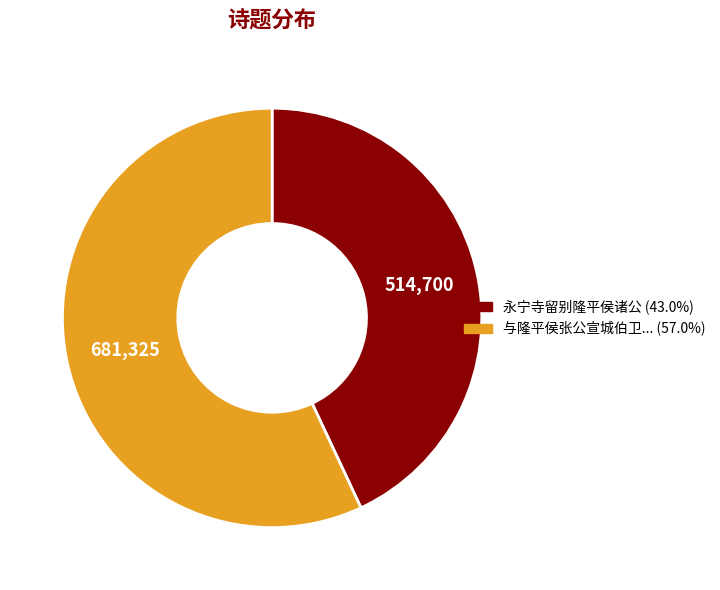

Do 永宁寺留别隆平侯诸公 (43.0%) and 与隆平侯张公宣城伯卫... (57.0%) together represent more than half of the pie?

Yes